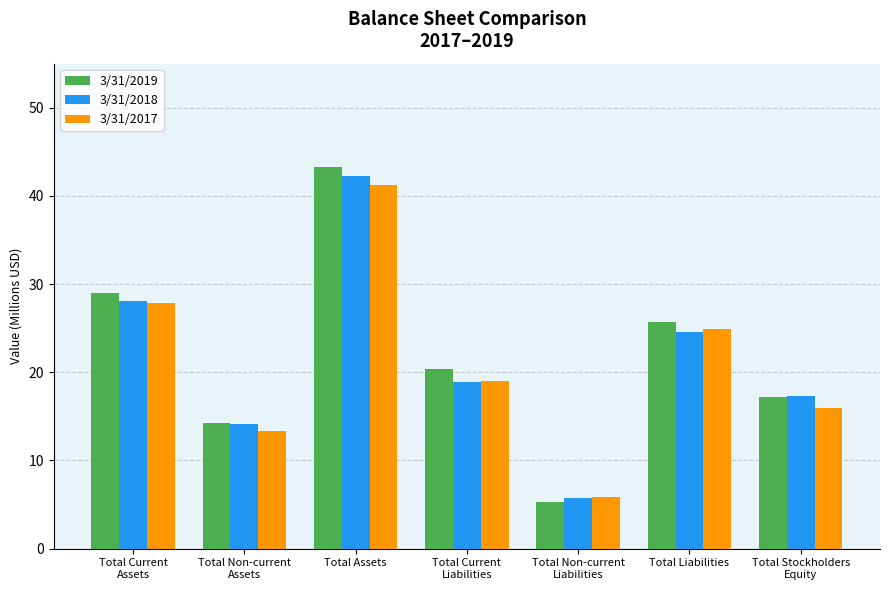

Where is 3/31/2017 nearest to the value 23?

Total Liabilities